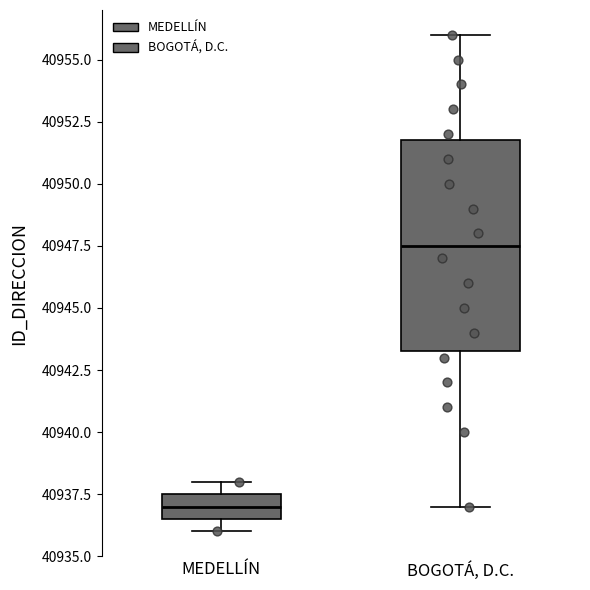

Where does the median line of the box for BOGOTÁ, D.C. sit on the y-axis? The values are not printed on the chart, so give them approximately, as read against the axis.

40947.5